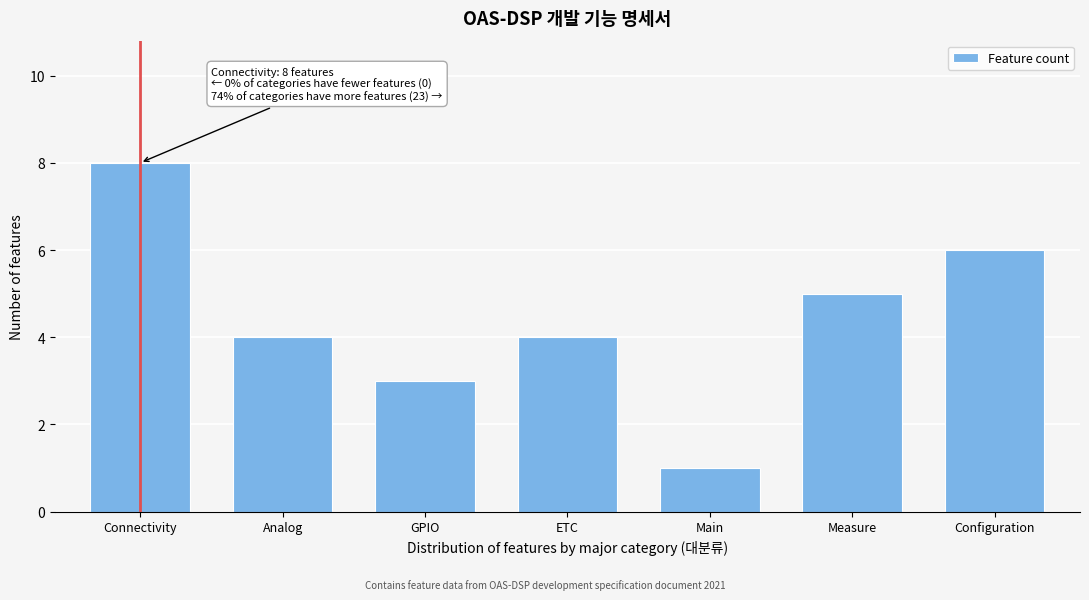

Reading left to right, what are all the values shown in this chart?

Connectivity=8	Analog=4	GPIO=3	ETC=4	Main=1	Measure=5	Configuration=6